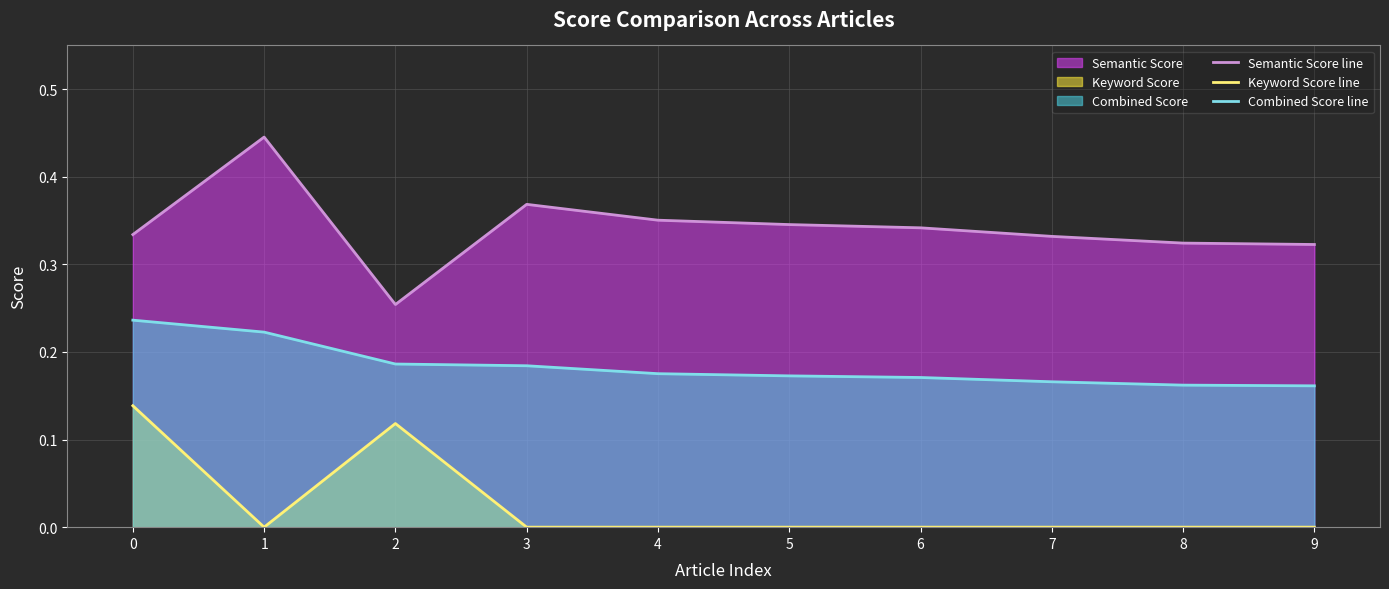

How many distinct data groups are displayed?

3